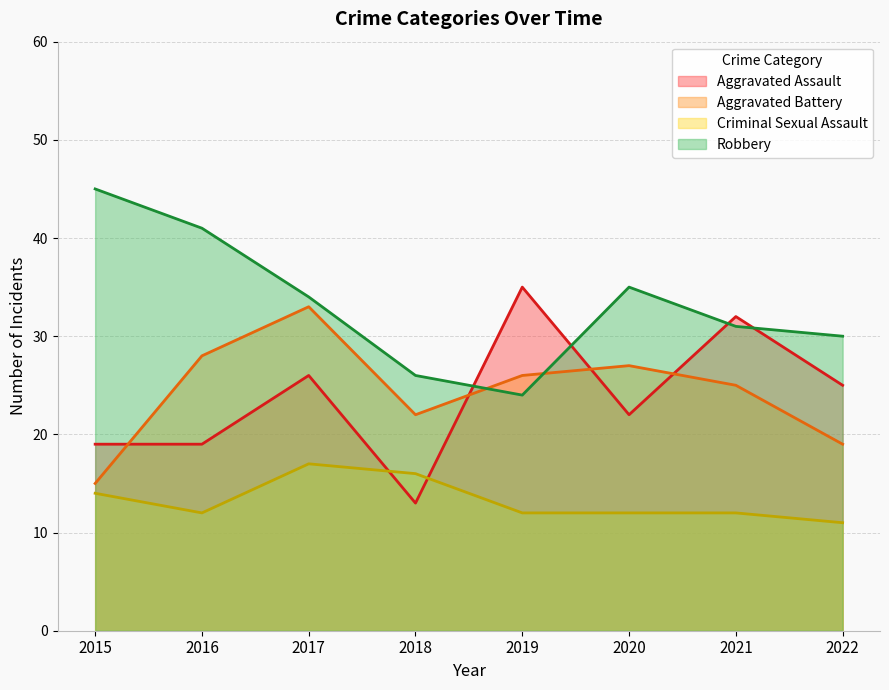

Reading left to right, transcribe all the data shown in this chart.

Aggravated Assault: 2015=19	2016=19	2017=26	2018=13	2019=35	2020=22	2021=32	2022=25
Aggravated Battery: 2015=15	2016=28	2017=33	2018=22	2019=26	2020=27	2021=25	2022=19
Criminal Sexual Assault: 2015=14	2016=12	2017=17	2018=16	2019=12	2020=12	2021=12	2022=11
Robbery: 2015=45	2016=41	2017=34	2018=26	2019=24	2020=35	2021=31	2022=30